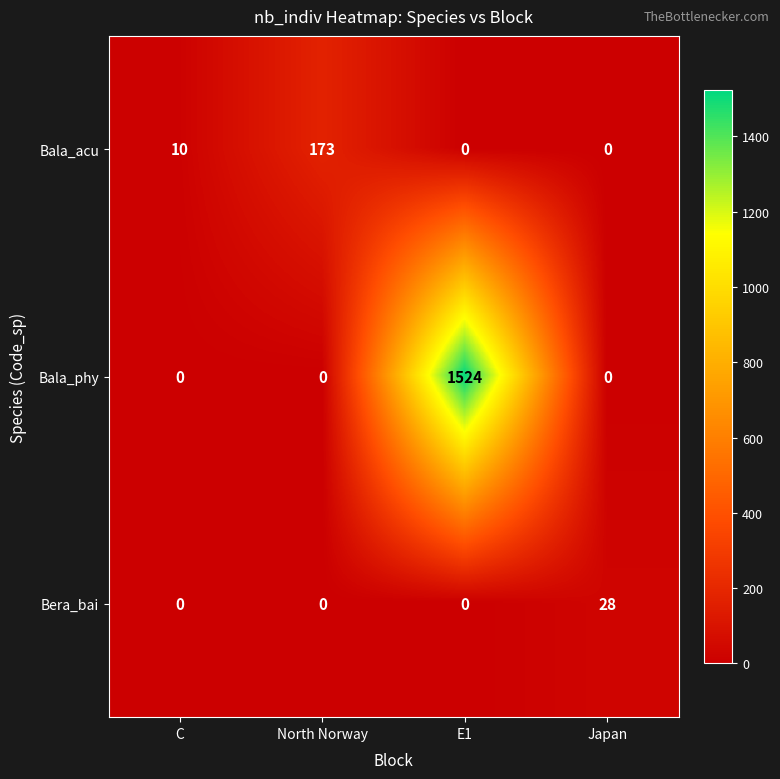

How many categories are shown in the chart?

4